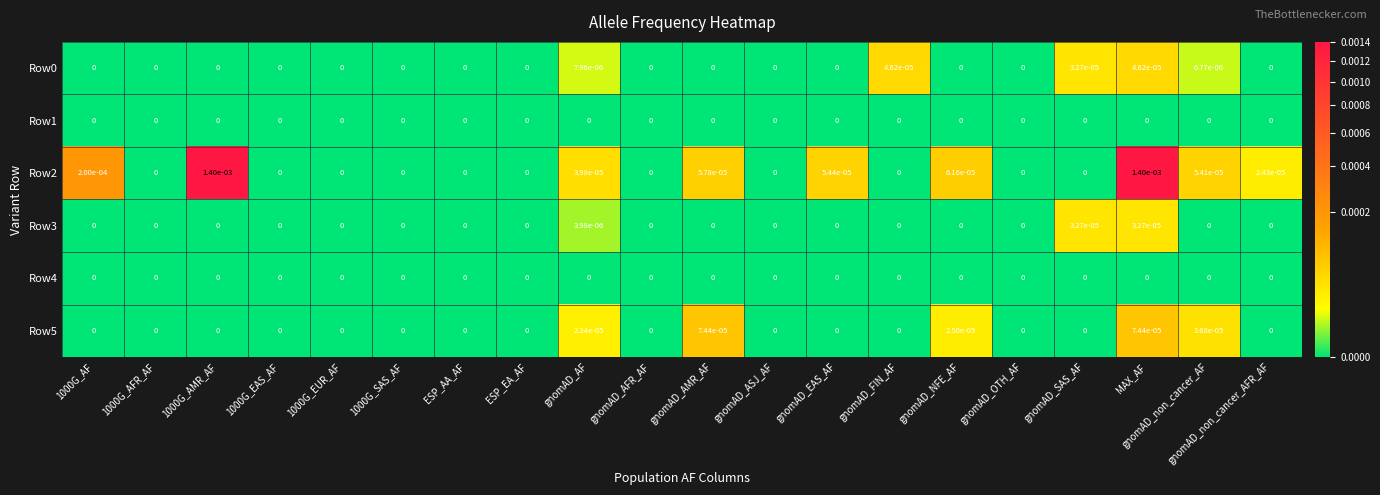

At which category is the sum across all series the highest?

MAX_AF